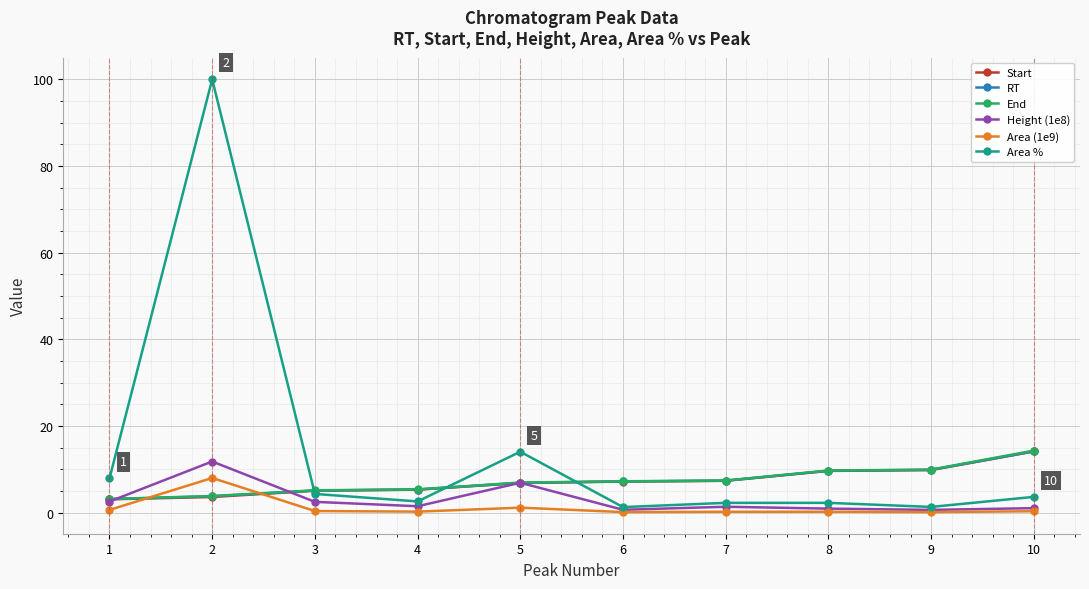

Which series changed the most between 1 and 2?

Area %